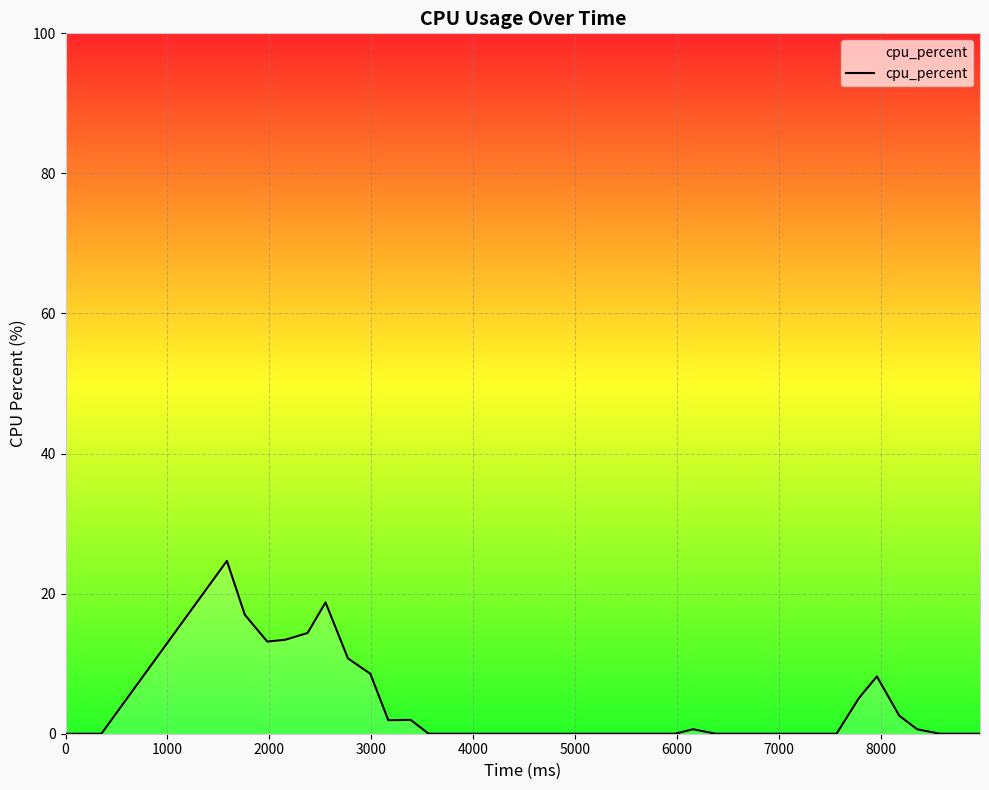

What is the difference between the maximum and minimum values?

24.7